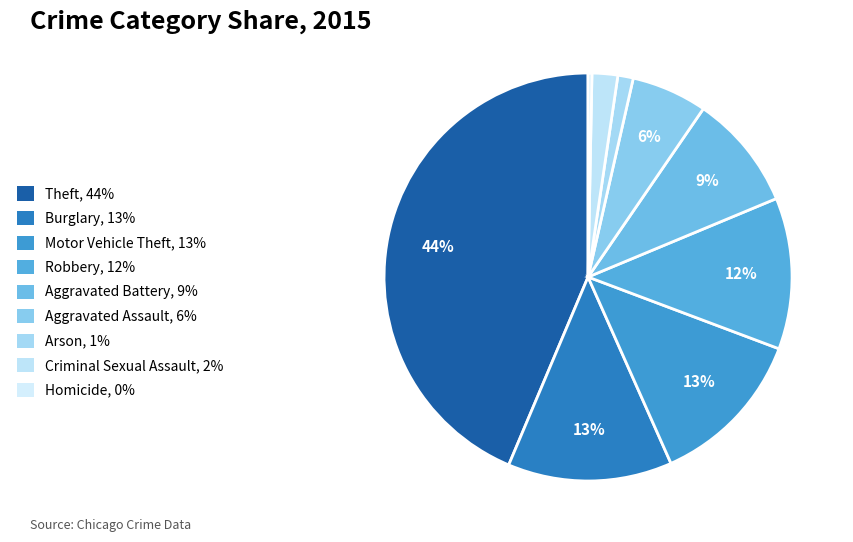

To the nearest percent, what is the average slice percentage?

11%